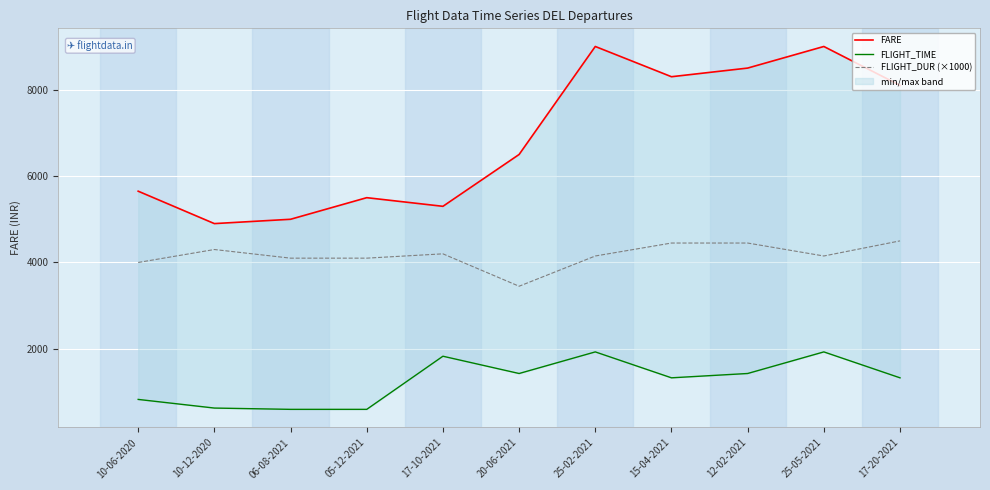

At which label does FLIGHT_DUR (×1000) first exceed 4150?

10-12-2020